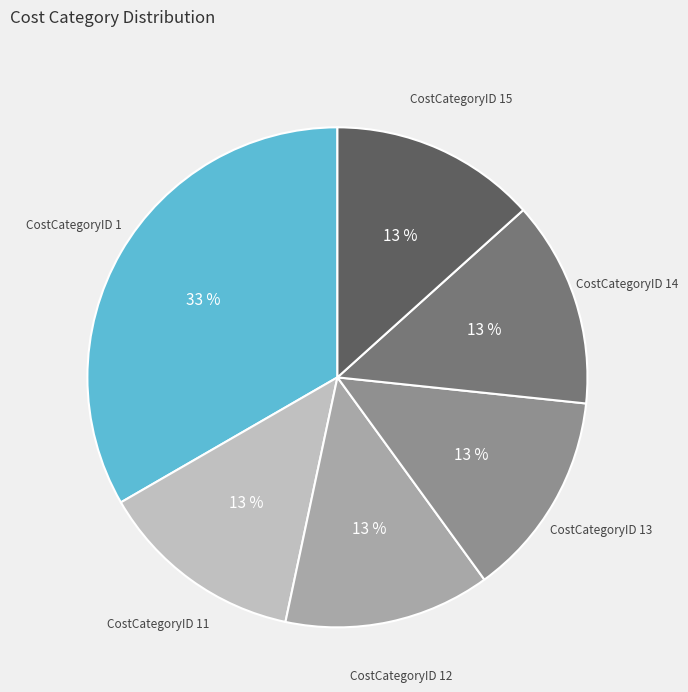

To the nearest percent, what is the average slice percentage?

17%